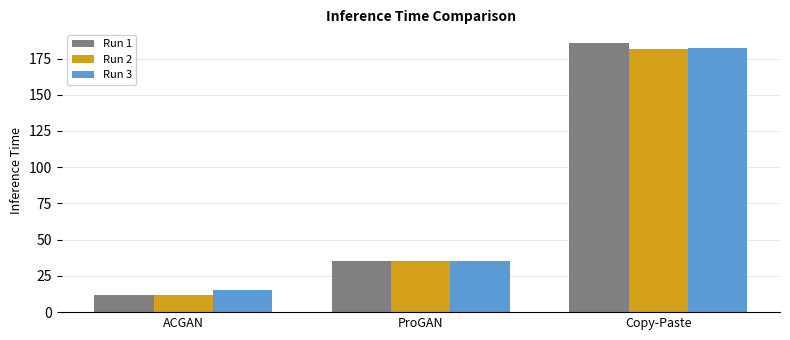

At which label does Run 1 reach its peak?

Copy-Paste